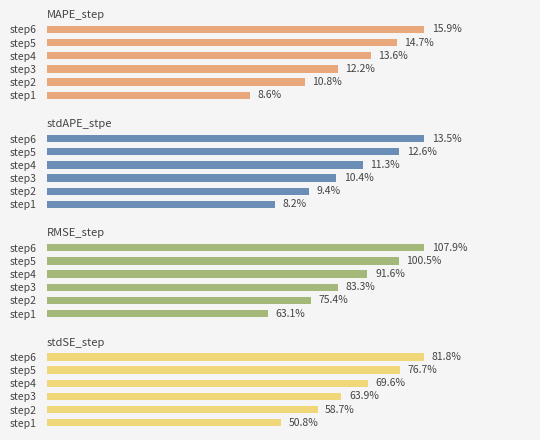

Is it true that stdSE_step equals 0.2 at step5?

False